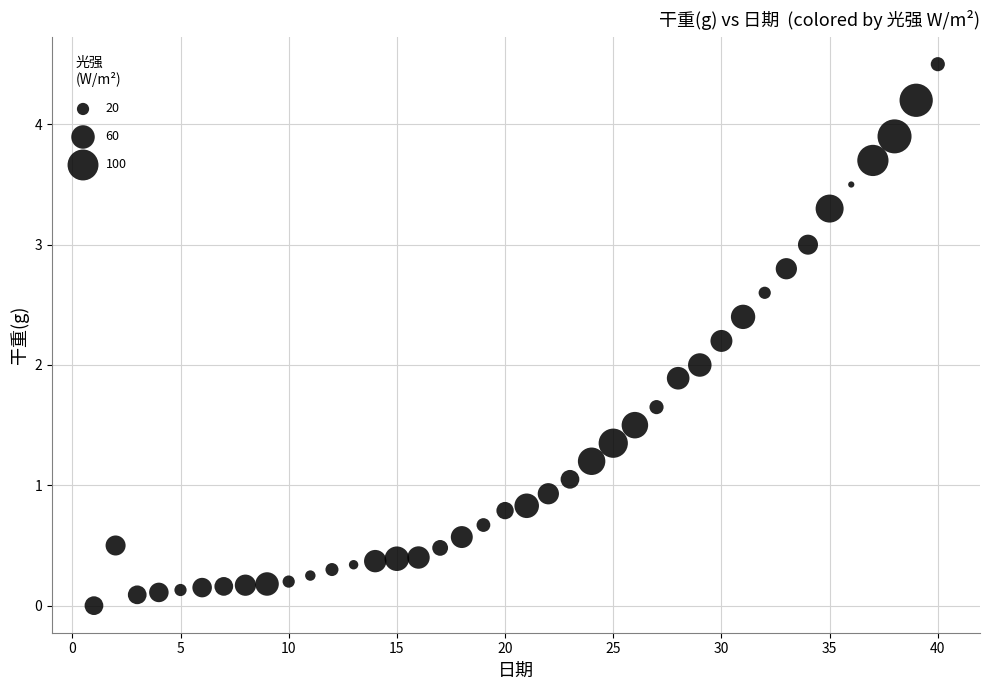

What is the range of X values (max minus min)?

39.0